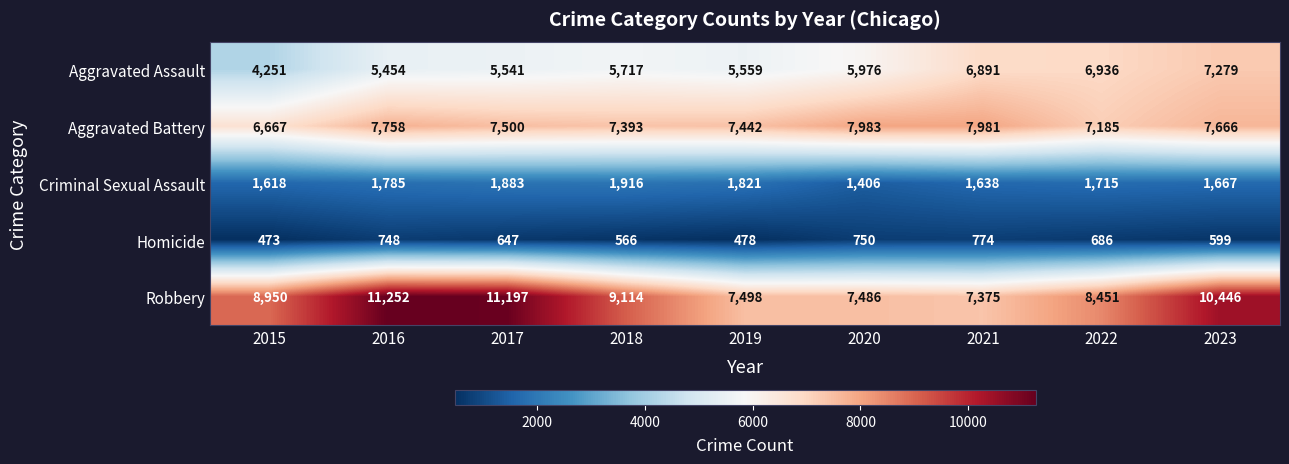

List the series in order of their peak value, highest first.

Robbery, Aggravated Battery, Aggravated Assault, Criminal Sexual Assault, Homicide